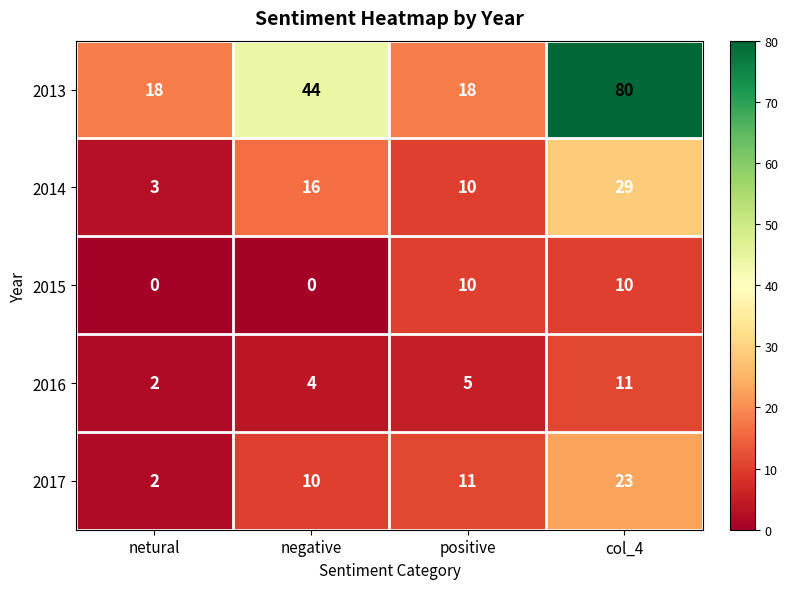

What is the difference between the highest and lowest values at col_4?

70